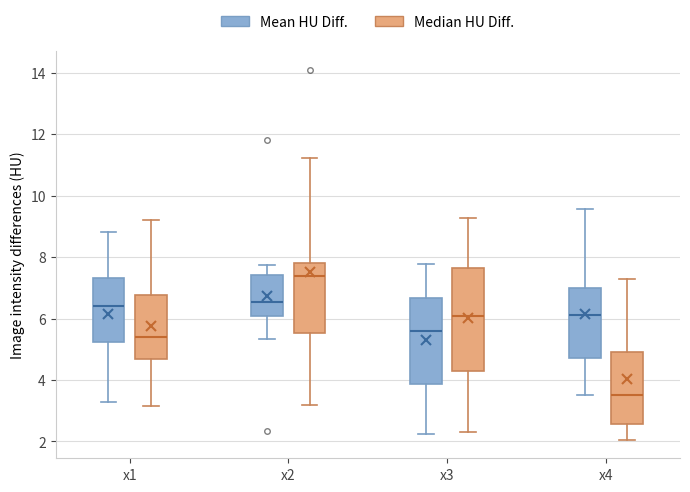

Reading left to right, read every box against the y-axis: the position of its median line, the range the box covers, and the ends of its whiskers. The values are not printed on the chart, so give them approximately, as read against the axis.

x1 (Mean HU Diff.): median 6.4, box 5.2 to 7.4, whiskers 3.2 to 8.8
x1 (Median HU Diff.): median 5.4, box 4.6 to 6.8, whiskers 3.2 to 9.2
x2 (Mean HU Diff.): median 6.6, box 6.0 to 7.4, whiskers 5.4 to 7.8
x2 (Median HU Diff.): median 7.4, box 5.6 to 7.8, whiskers 3.2 to 11.2
x3 (Mean HU Diff.): median 5.6, box 3.8 to 6.6, whiskers 2.2 to 7.8
x3 (Median HU Diff.): median 6.0, box 4.4 to 7.6, whiskers 2.4 to 9.2
x4 (Mean HU Diff.): median 6.2, box 4.8 to 7.0, whiskers 3.6 to 9.6
x4 (Median HU Diff.): median 3.6, box 2.6 to 5.0, whiskers 2.0 to 7.4